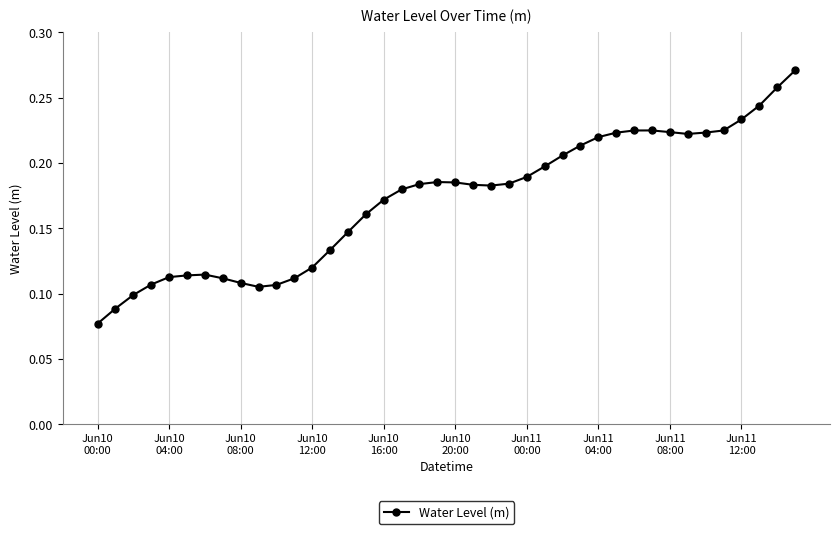

Count the values in the range 0 to 1.

40